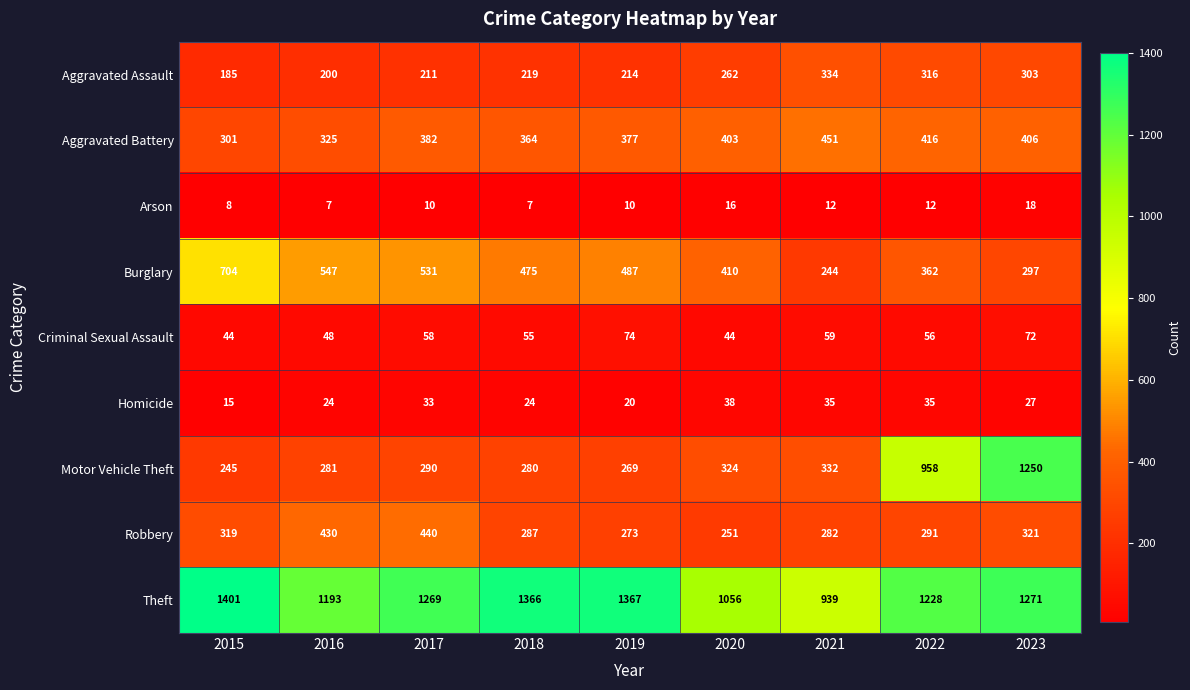

What is the approximate value of Homicide at 2021?

35